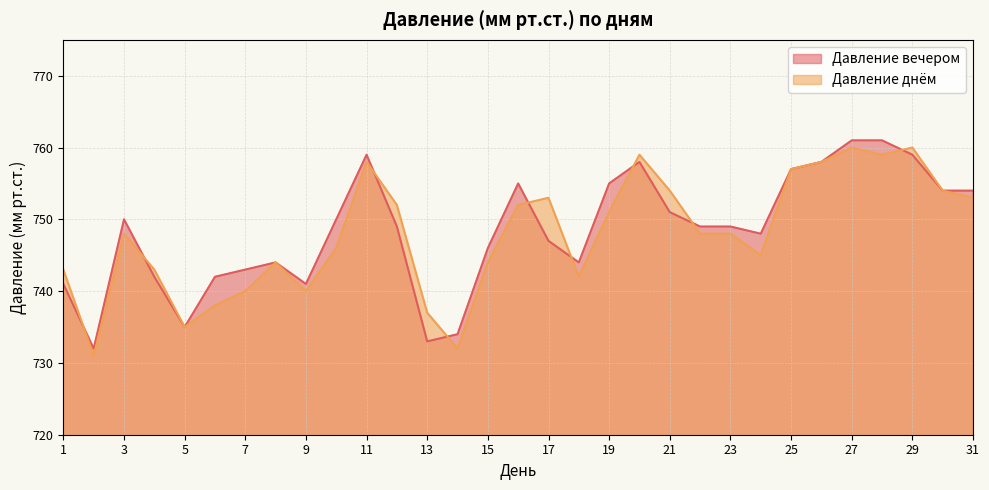

Rank the series by their maximum value, from lowest to highest.

Давление днём, Давление вечером